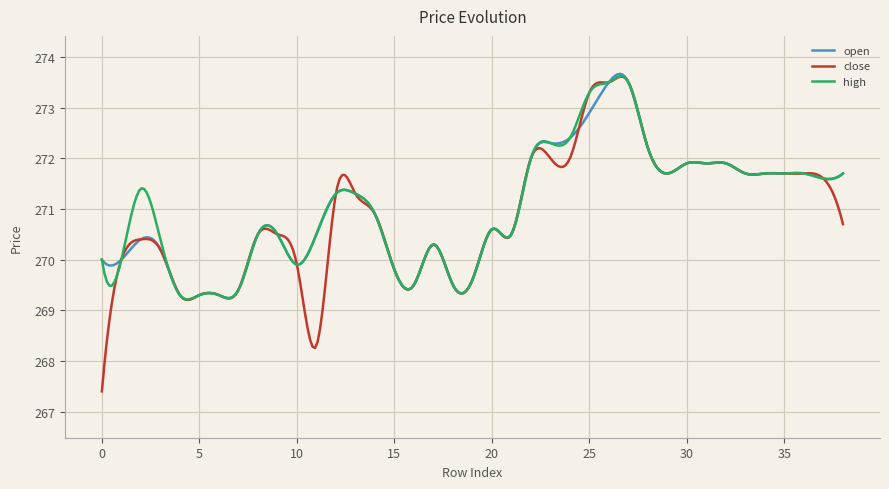

What is the difference between the maximum and second lowest values in the open series?

4.5